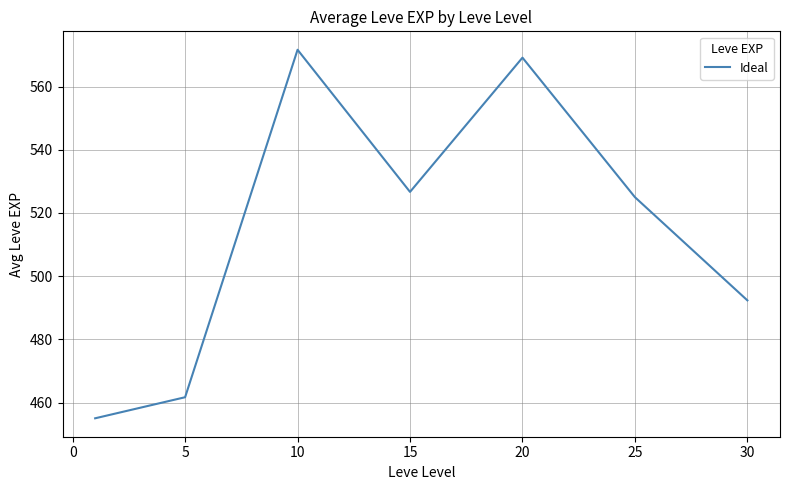

Reading right to left, extract all data points from this chart.

492.3	525.0	569.2	526.7	571.7	461.7	455.0